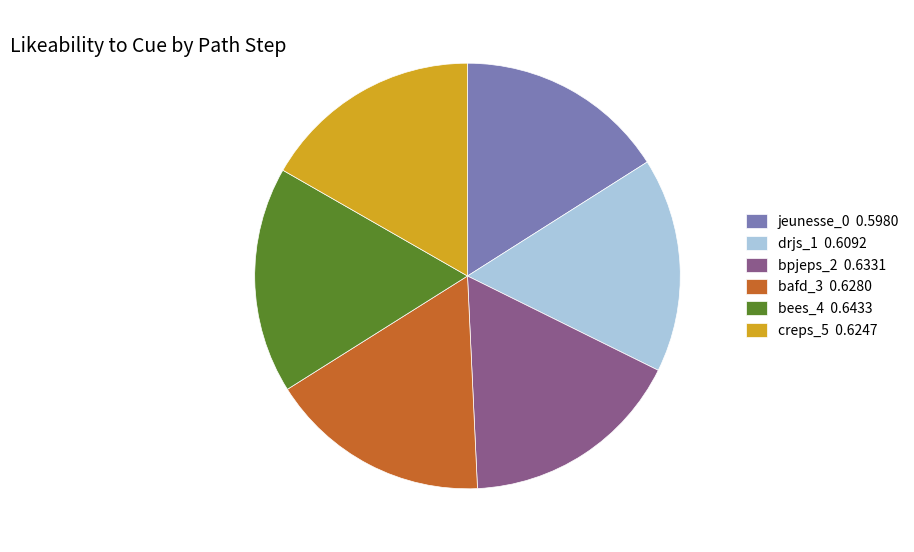

Does jeunesse_0 0.5980 account for over 50% of the chart?

No